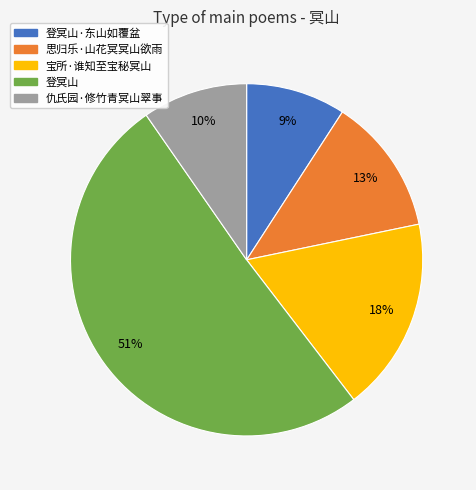

Does any single category account for the majority?

Yes